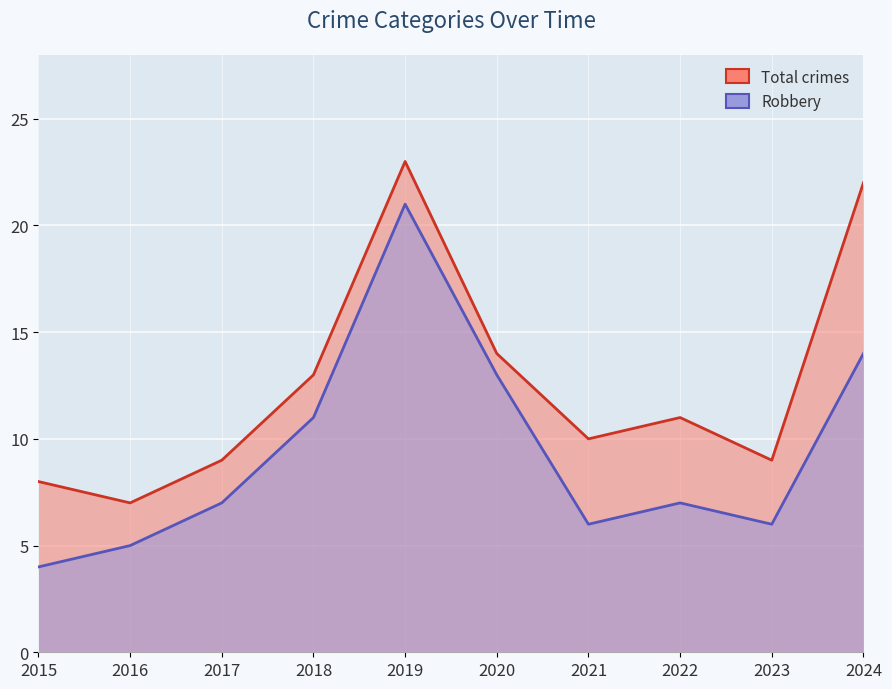

What is the difference between the second highest and second lowest values in the Robbery series?

9